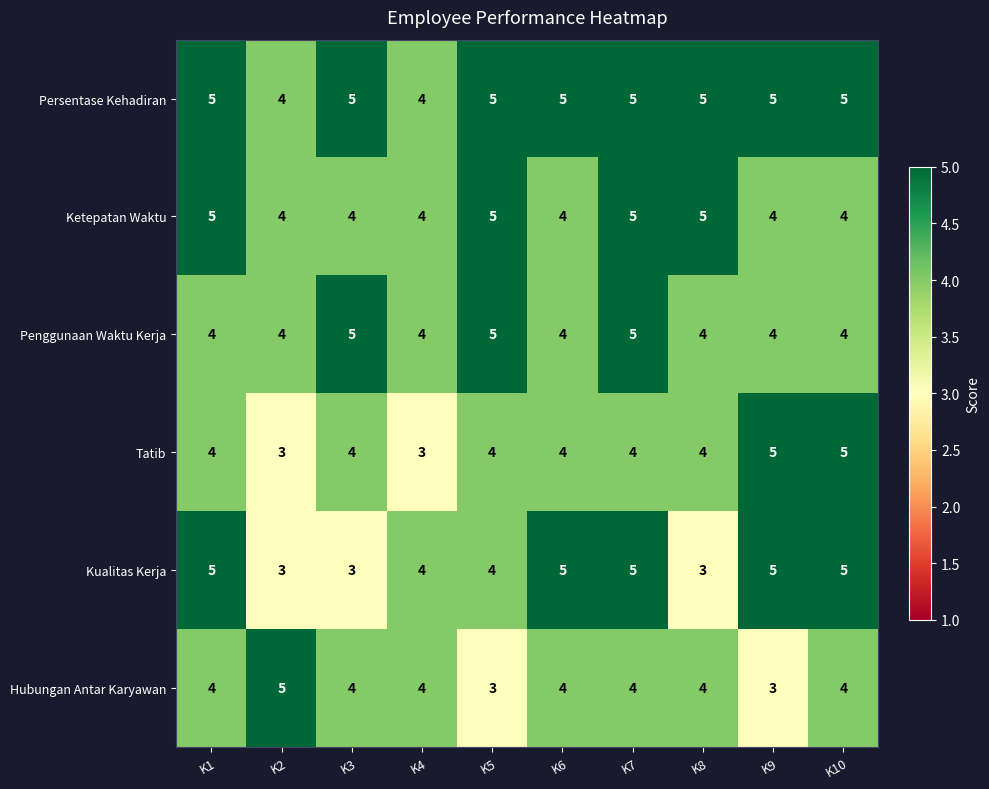

True or false: Persentase Kehadiran has a value of 5 at K5.

True